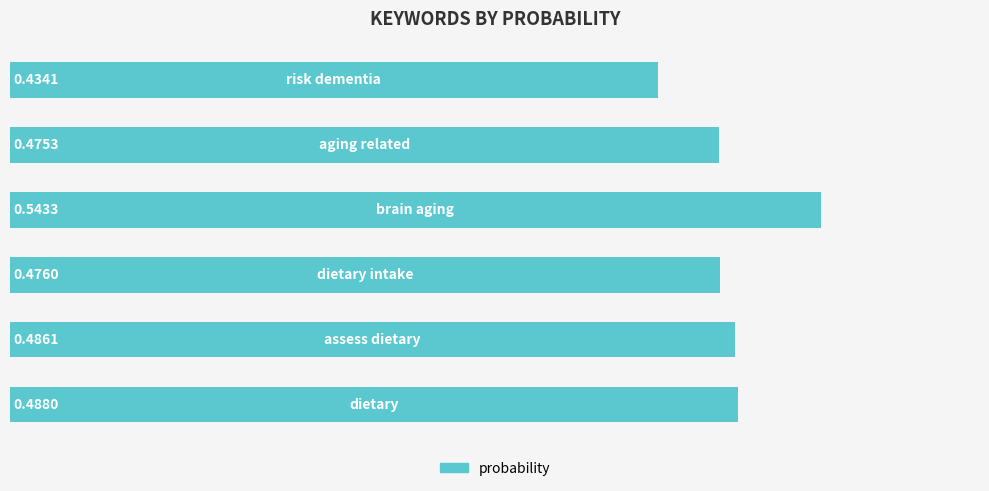

How many series are shown in this chart?

1